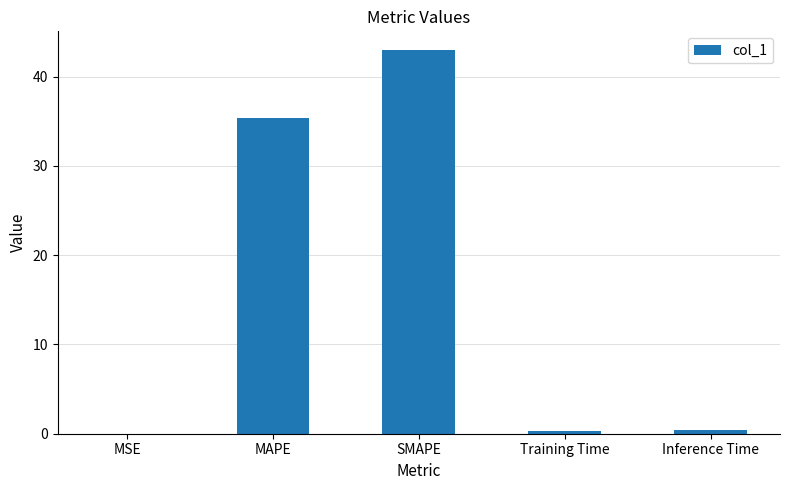

Between Inference Time and SMAPE, which is larger?

SMAPE